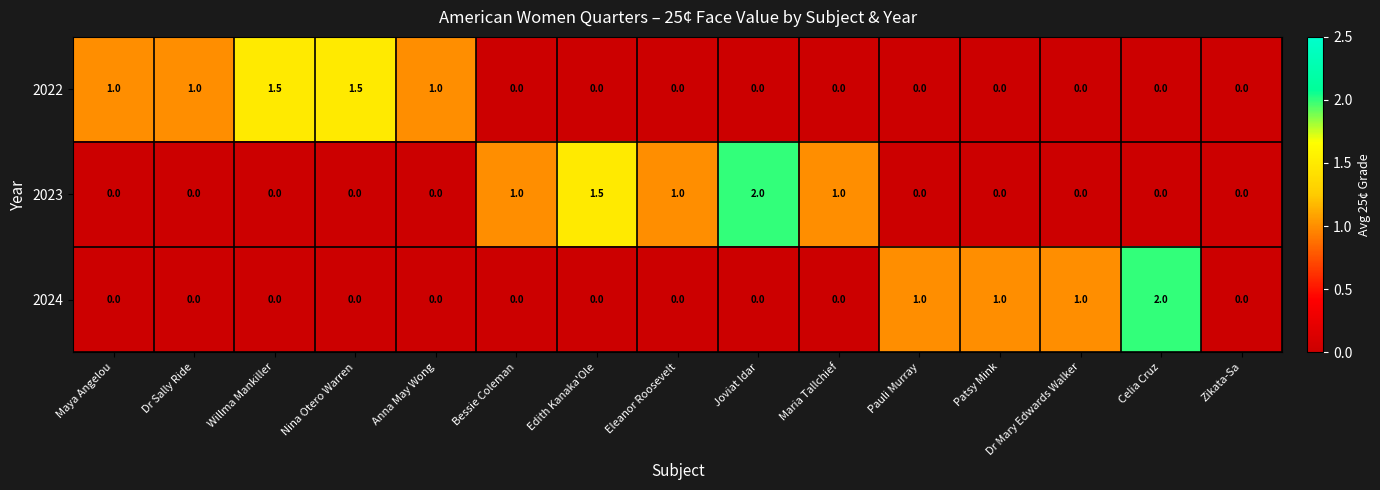

What is the maximum value for 2024?

2.0